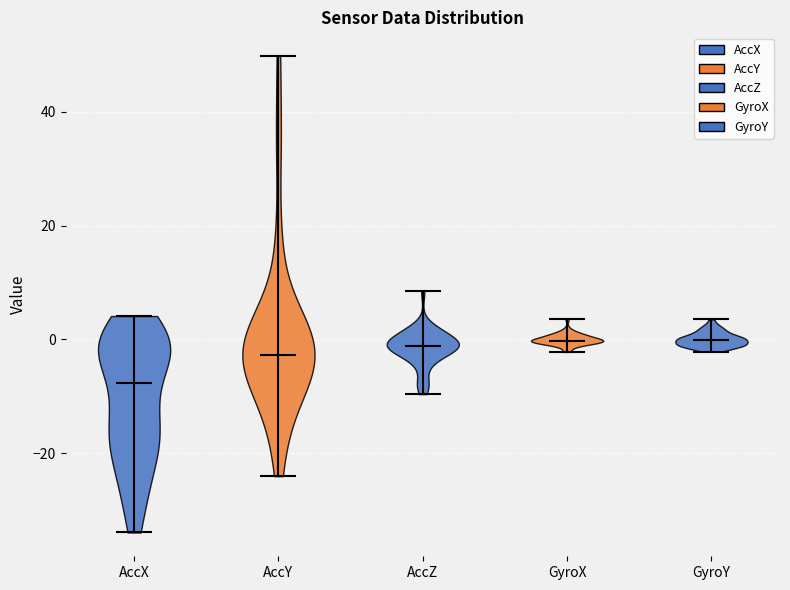

Reading left to right, read every violin against the y-axis: where its median line is, and the lowest and highest points it reaches. The values are not printed on the chart, so give them approximately, as read against the axis.

AccX: median line -8, lowest point -34, highest point 4
AccY: median line -2, lowest point -24, highest point 50
AccZ: median line -2, lowest point -10, highest point 8
GyroX: median line 0, lowest point -2, highest point 4
GyroY: median line 0, lowest point -2, highest point 4